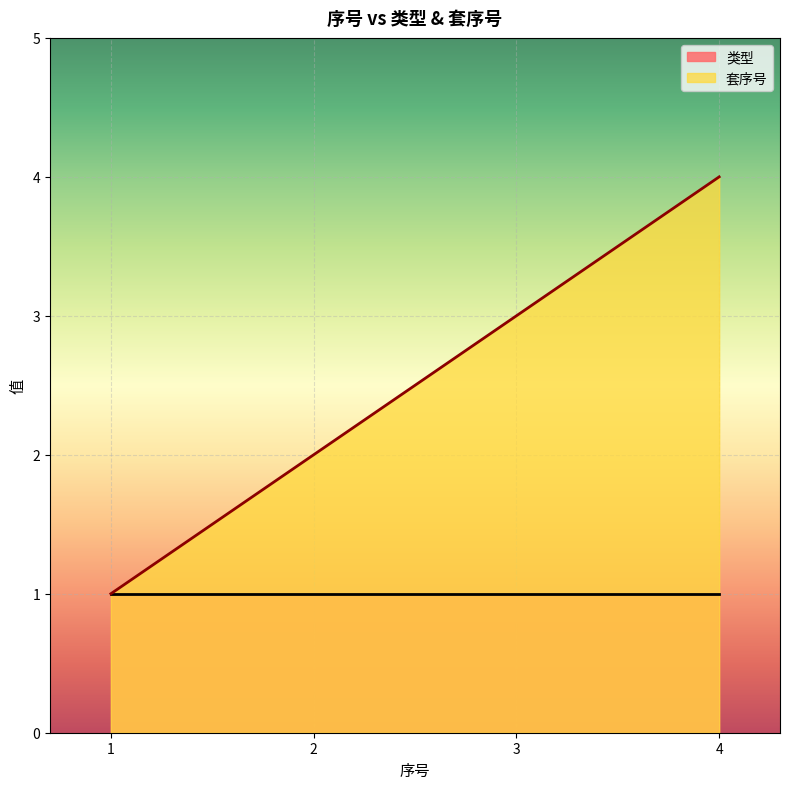

Which has a higher value, 3 or 1?

3